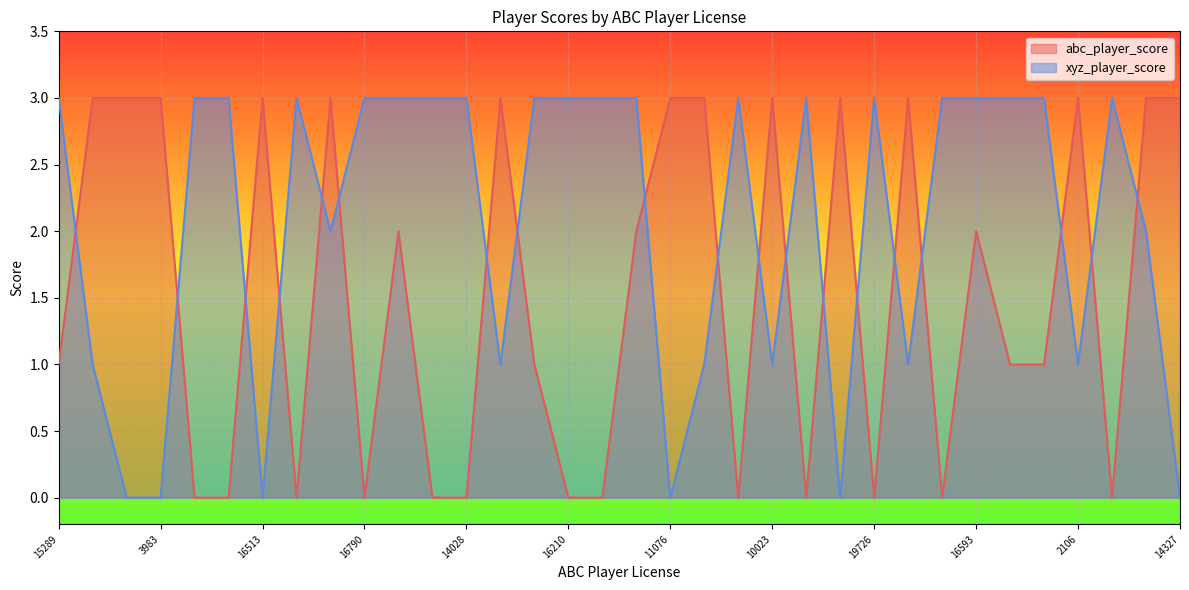

What is the label of the 22nd point from the left?

10023